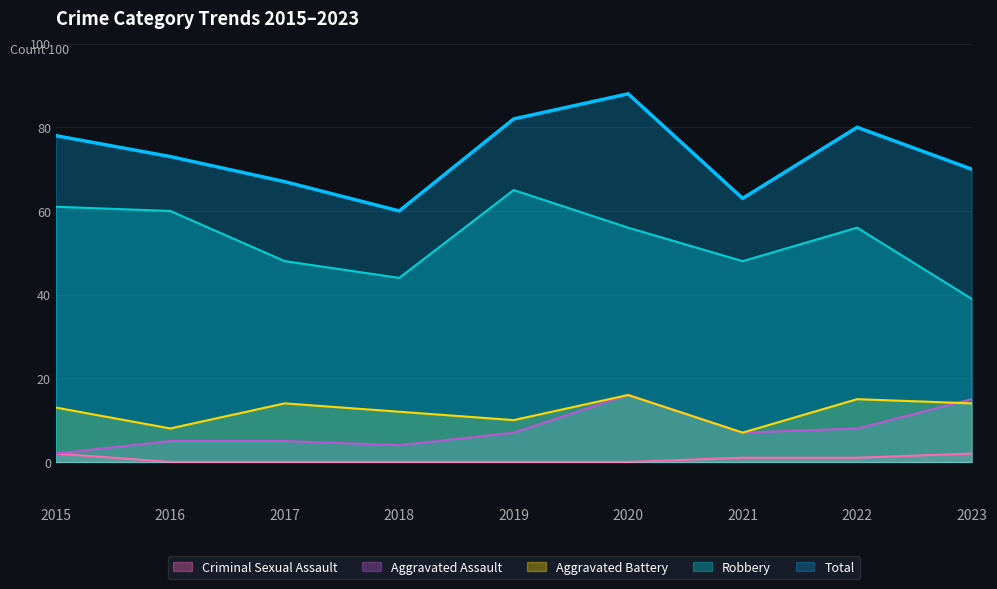

How many values in the Aggravated Assault series exceed 7?

3